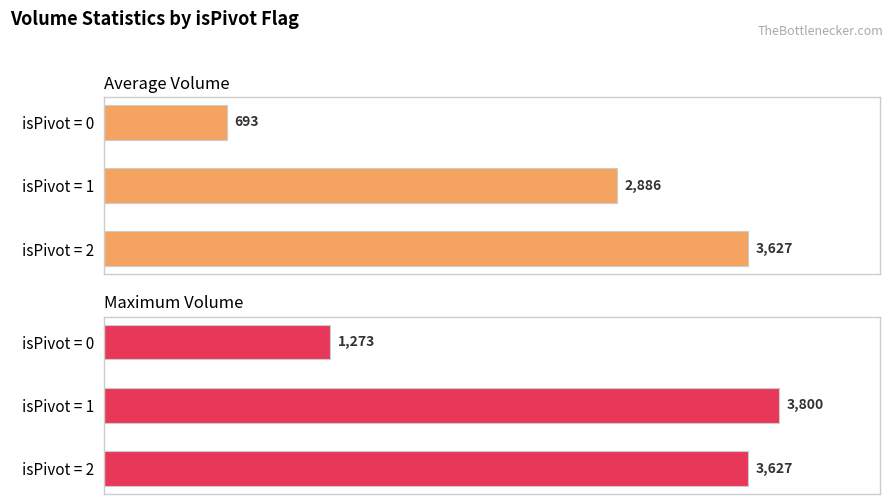

At isPivot = 2, list the series in order from smallest to largest.

Average Volume, Maximum Volume